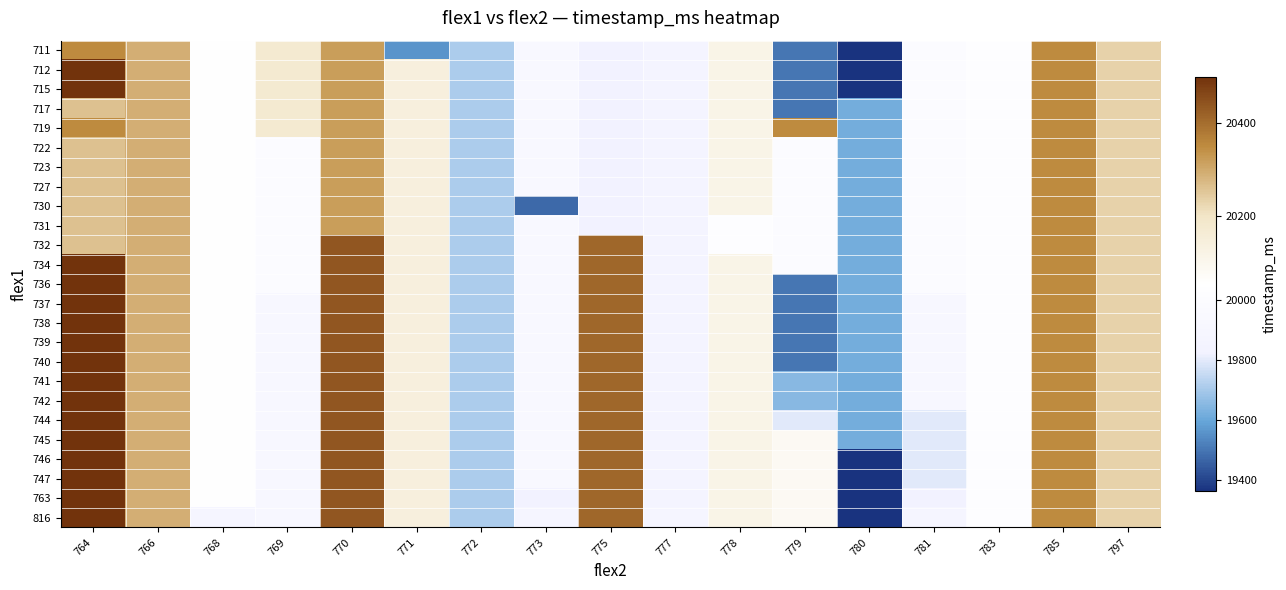

Which series has the widest spread of values?

712